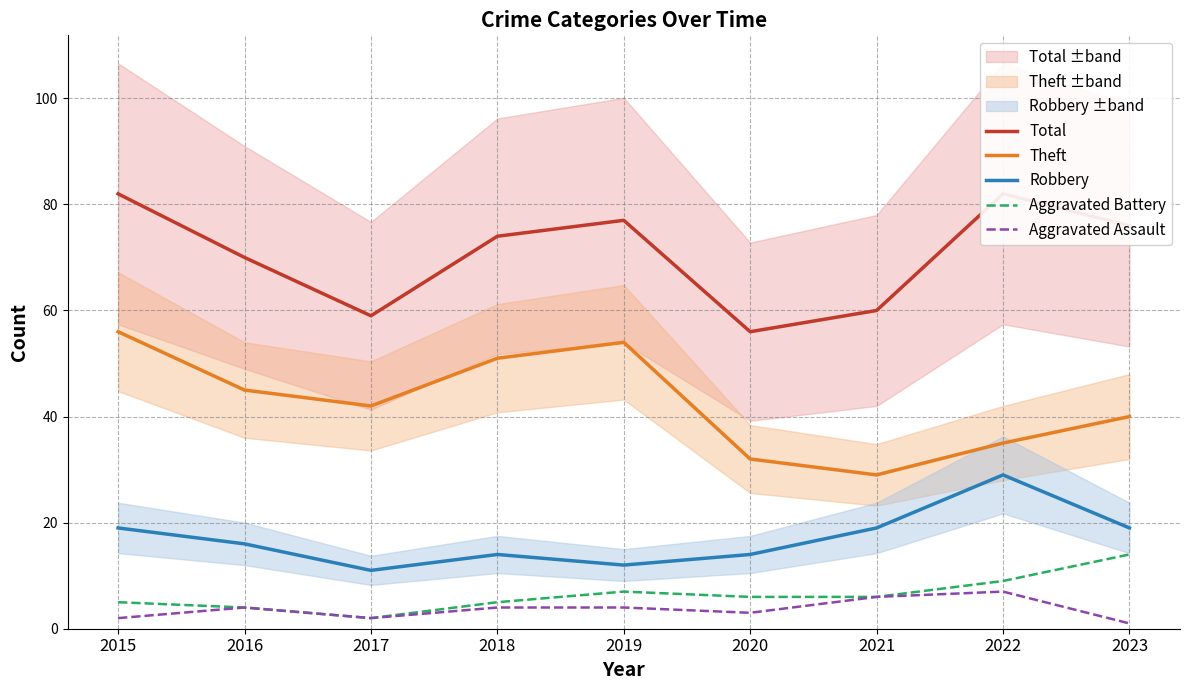

Rank the categories by Aggravated Assault value from highest to lowest.

2022, 2021, 2016, 2018, 2019, 2020, 2015, 2017, 2023